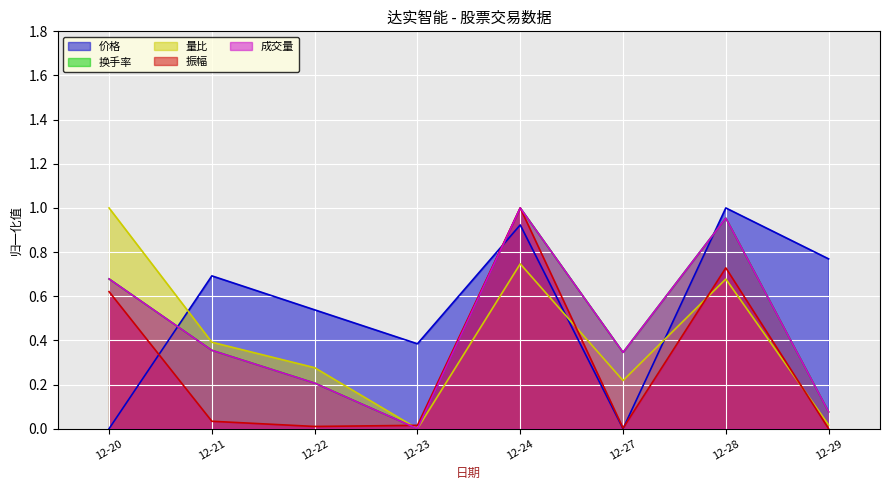

What value does the 成交量 series have at 12-22?

0.2